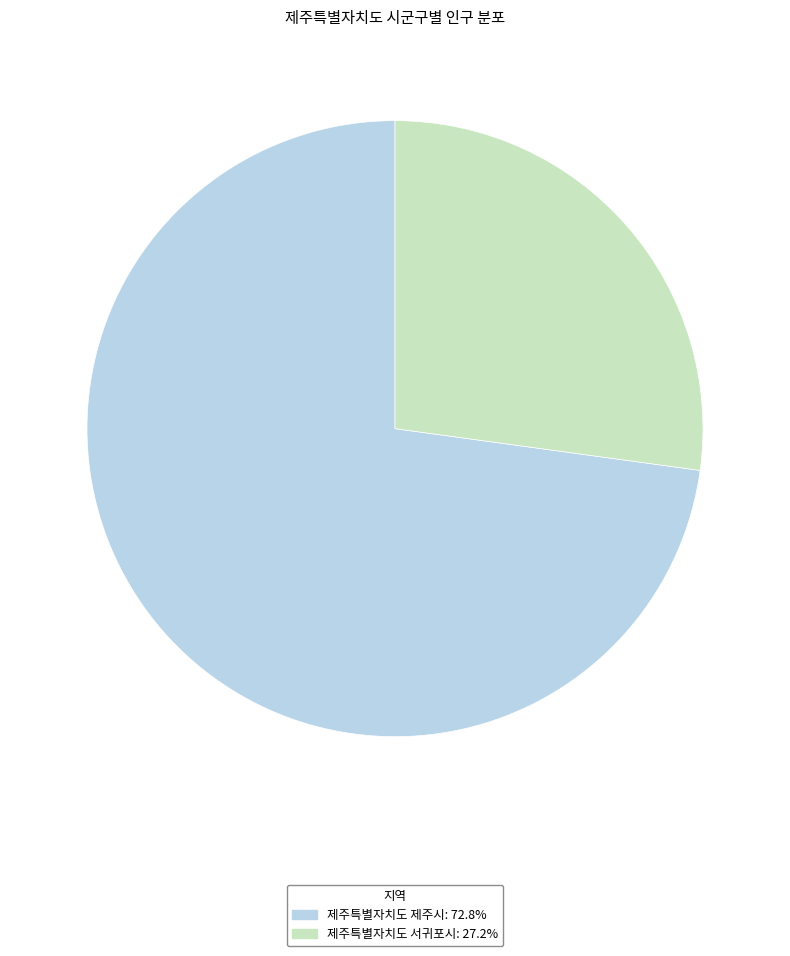

What is the majority slice?

제주특별자치도 제주시